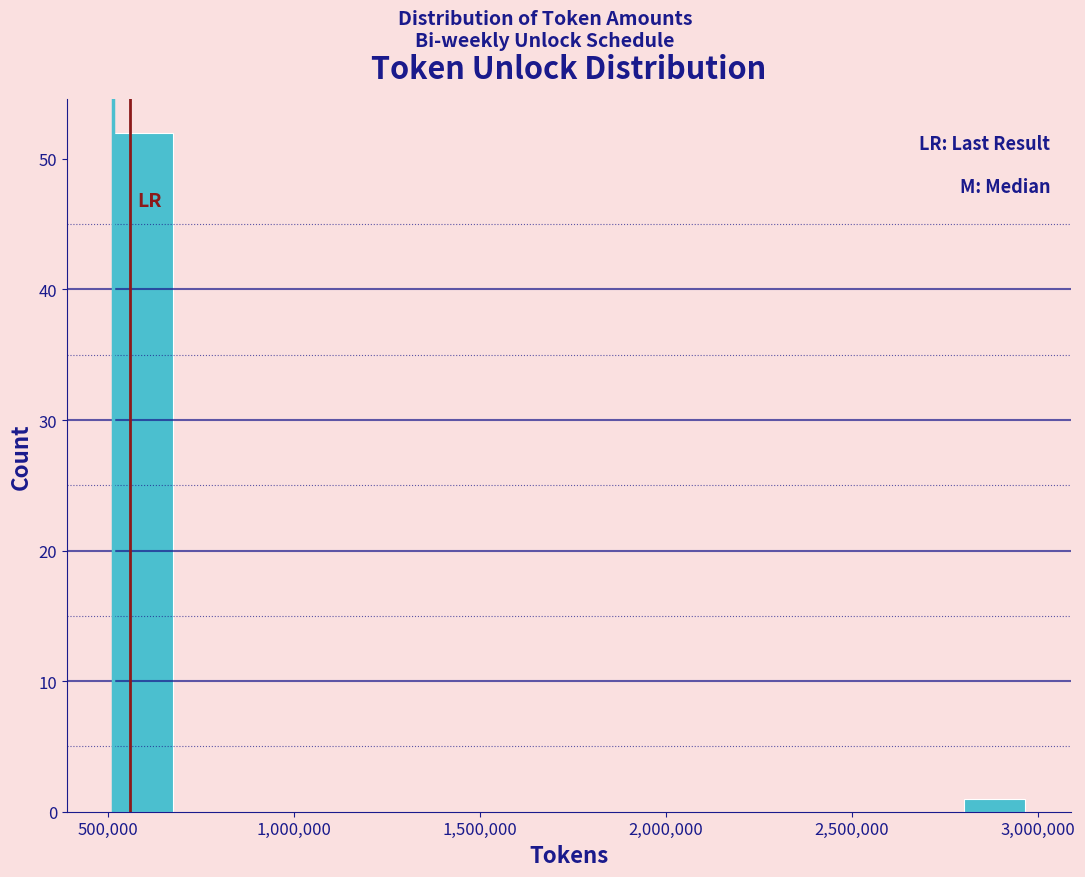

Read against the x-axis, roughly where is the centre of the tallest bar?

600000